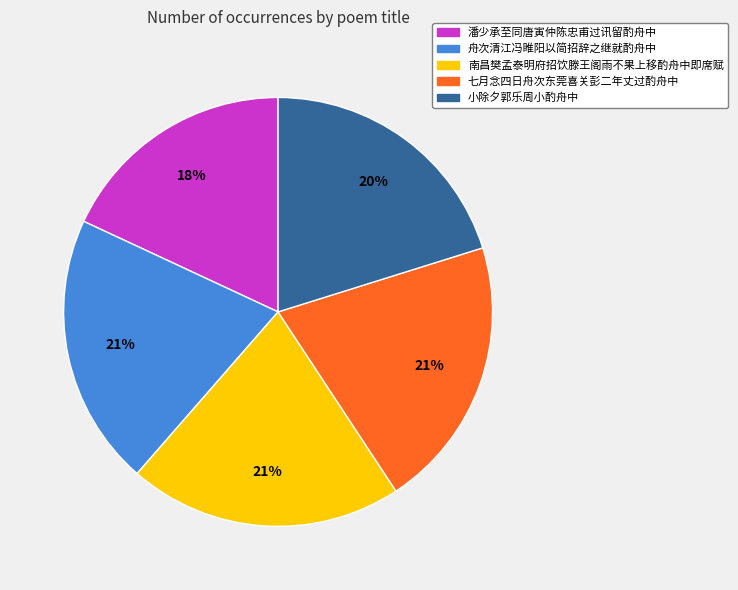

Combined, do 潘少承至同唐寅仲陈忠甫过讯留酌舟中 and 舟次清江冯睢阳以简招辞之继就酌舟中 account for over 50%?

No